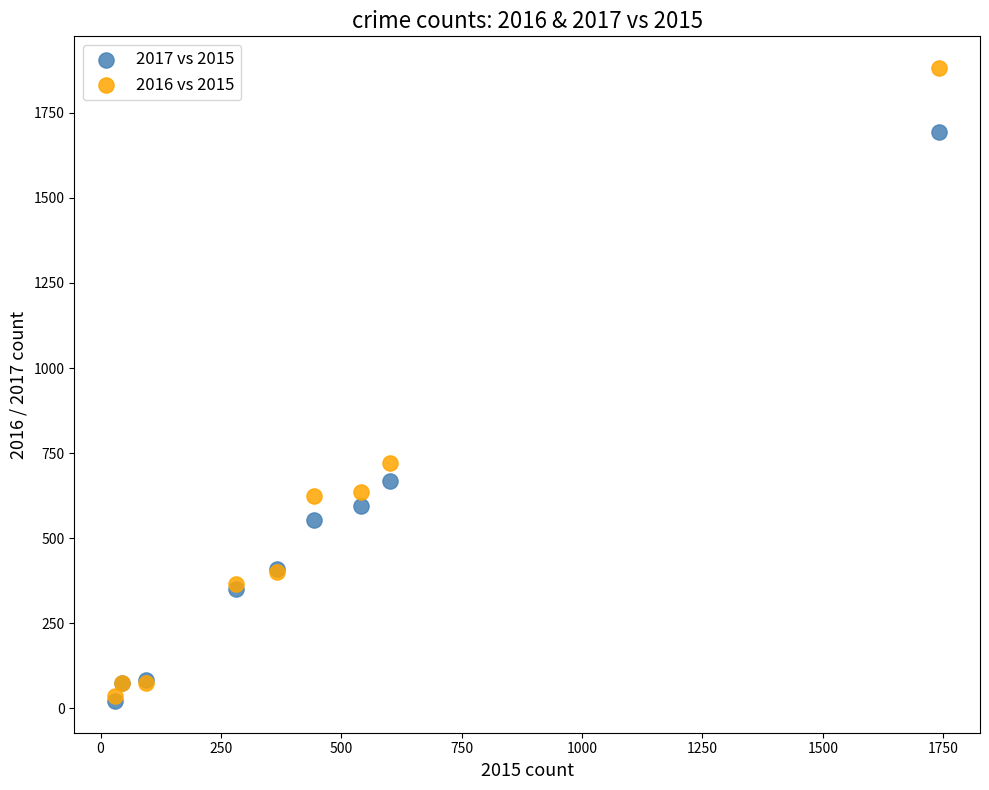

In the 2016 vs 2015 series, what Y value is closest to 958?

720